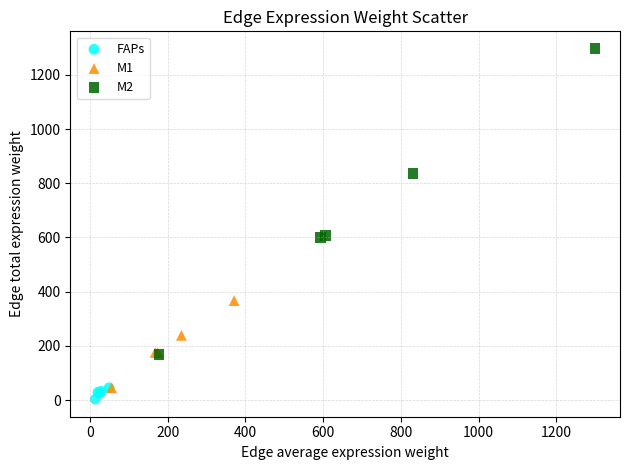

What are all the series names shown in the legend?

FAPs, M1, M2